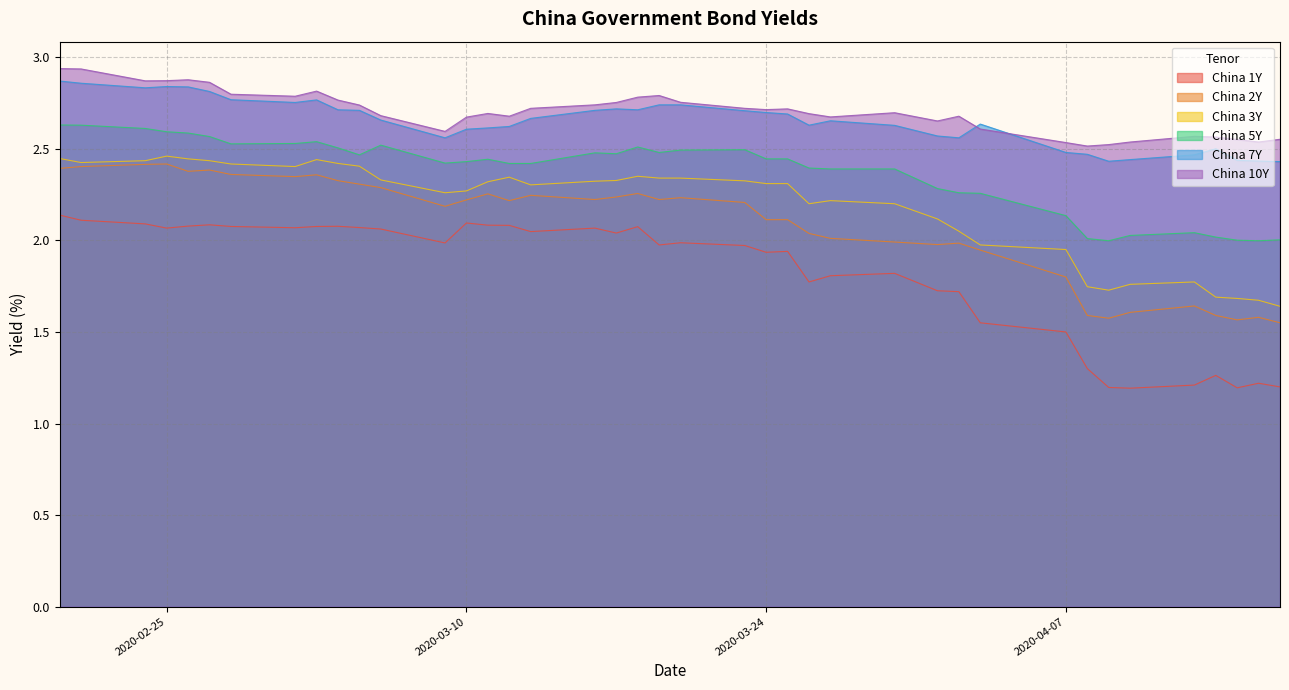

How many interior local peaks does the China 3Y series have?

6